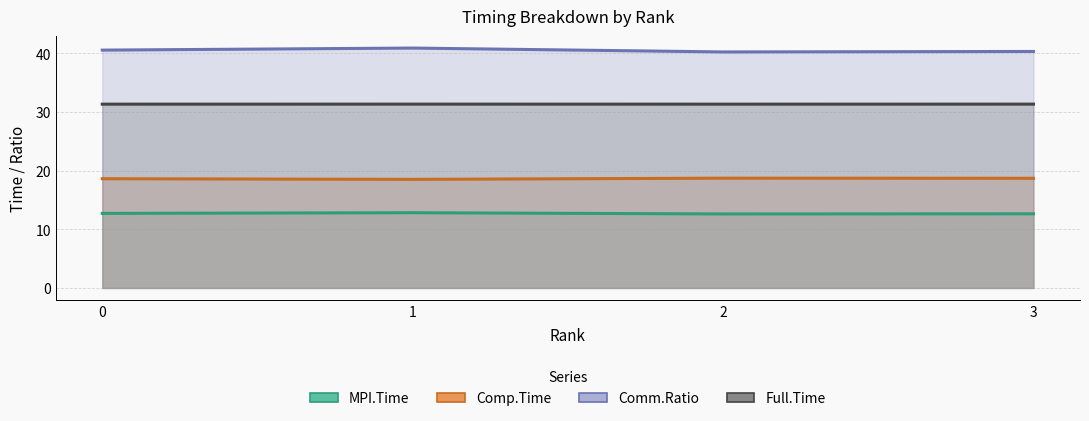

What is the maximum value shown in the chart?

40.9